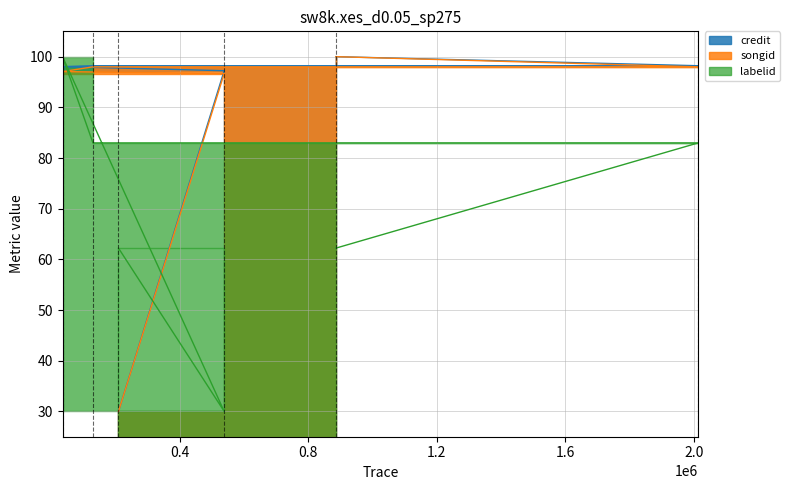

Reading left to right, extract all data points from this chart.

credit: 30.0	97.2	98.0	98.2	98.2	100.0
songid: 30.0	96.7	97.1	98.0	98.0	100.0
labelid: 62.2	30.0	100.0	83.0	83.0	62.2